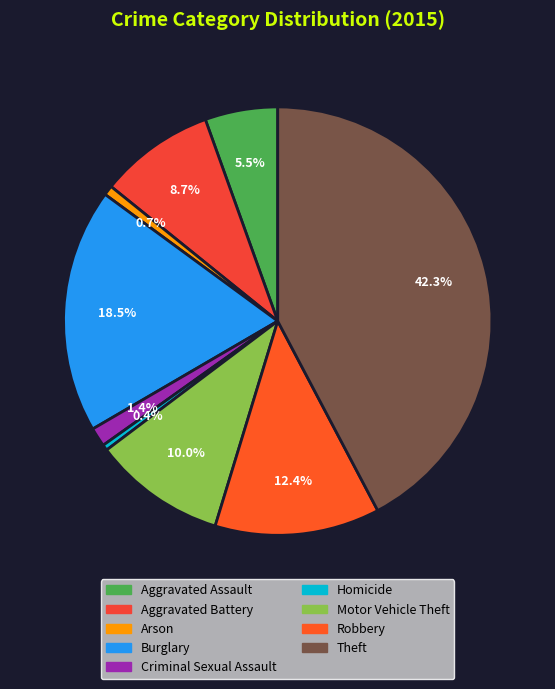

To the nearest percent, what is the difference between the Burglary and Aggravated Assault slice percentages?

13%